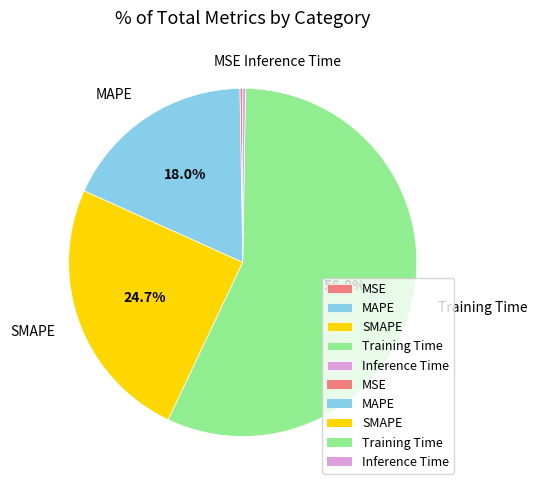

Combined, what portion of the pie is SMAPE and MAPE?

42.7%